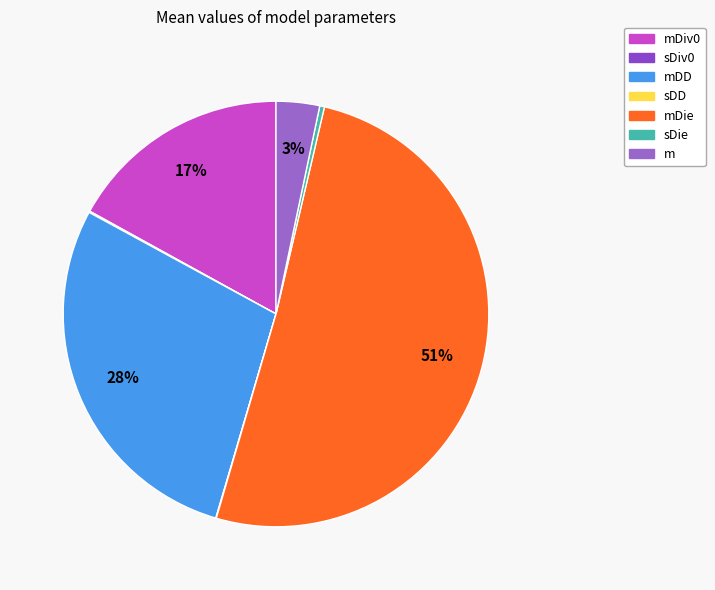

Does sDie account for over 50% of the chart?

No